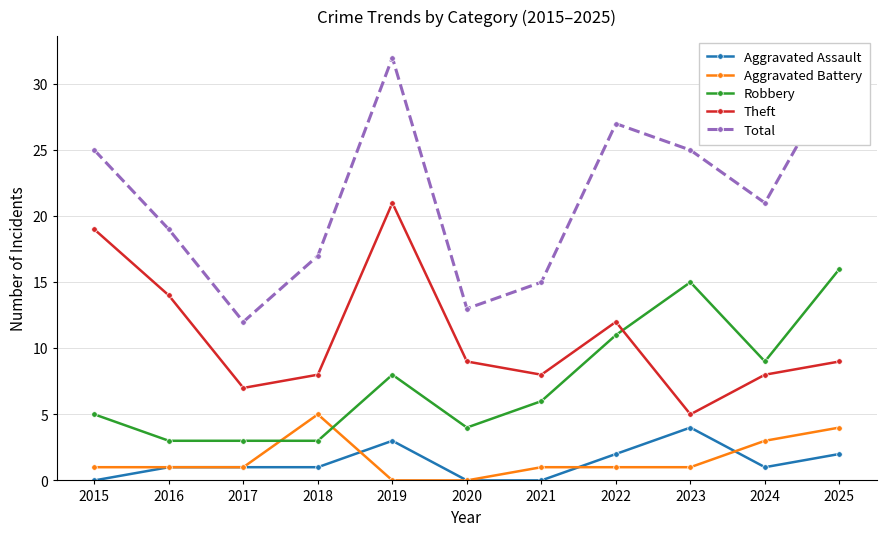

In Total, how many points are lower than both neighbors (excluding endpoints)?

3